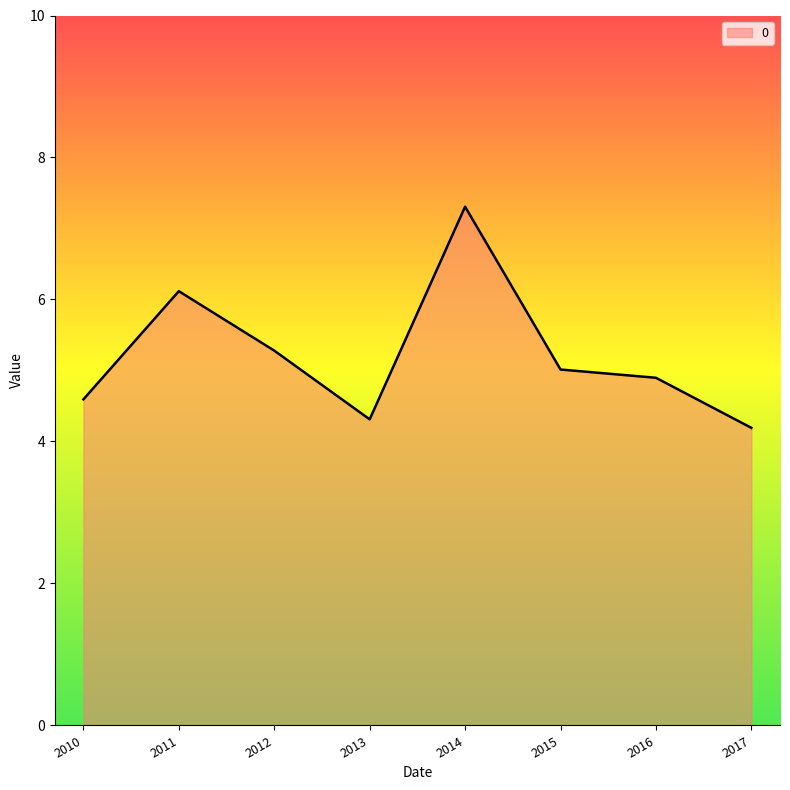

How many categories are shown in the chart?

8